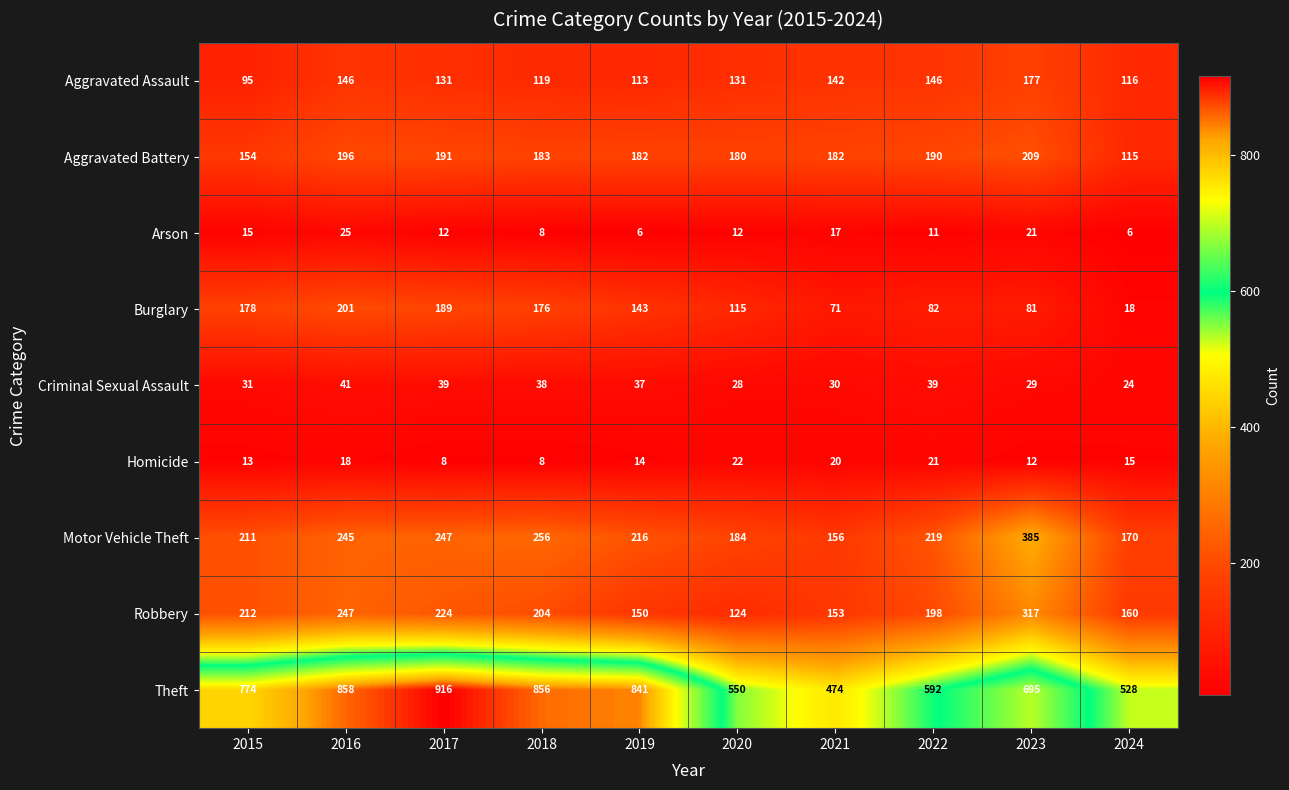

What is the minimum value shown in the chart?

6